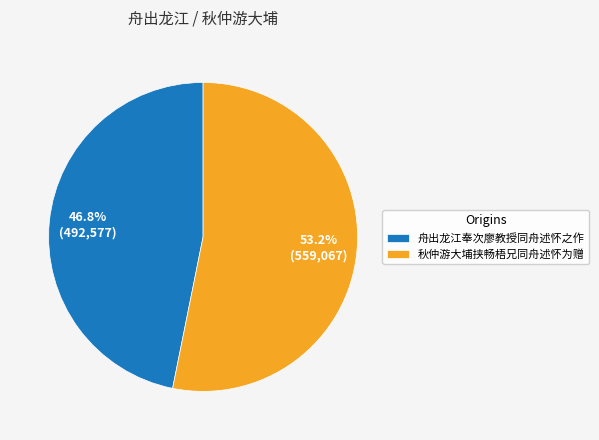

To the nearest percent, what is the average slice percentage?

50%